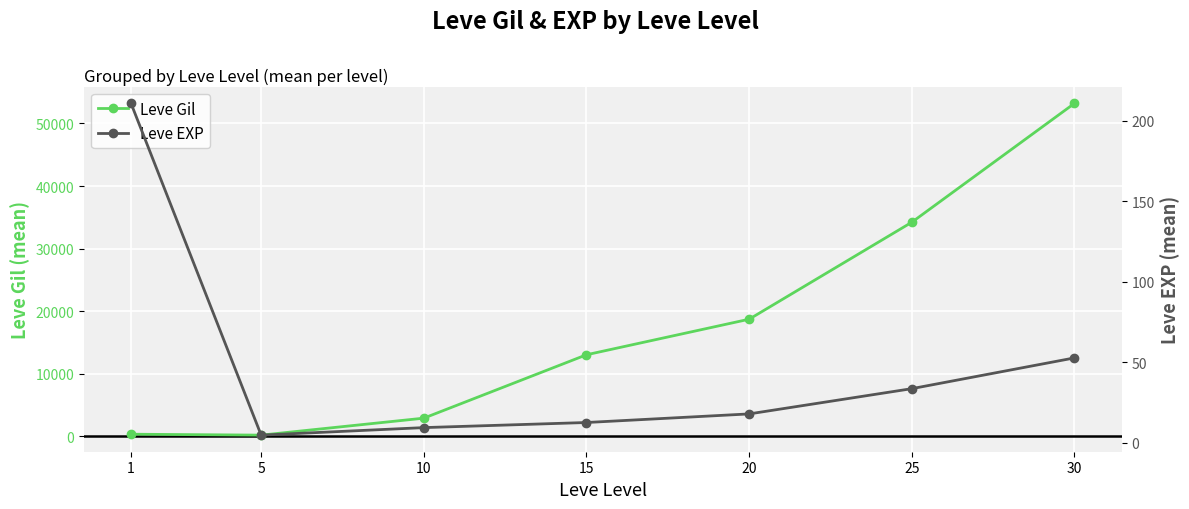

True or false: Leve Gil has a value of 13040.0 at 15.

True